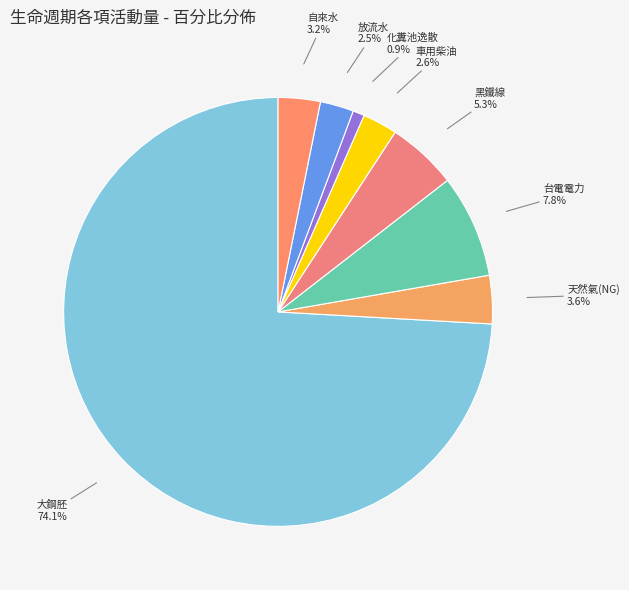

How many slices are in this pie chart?

8